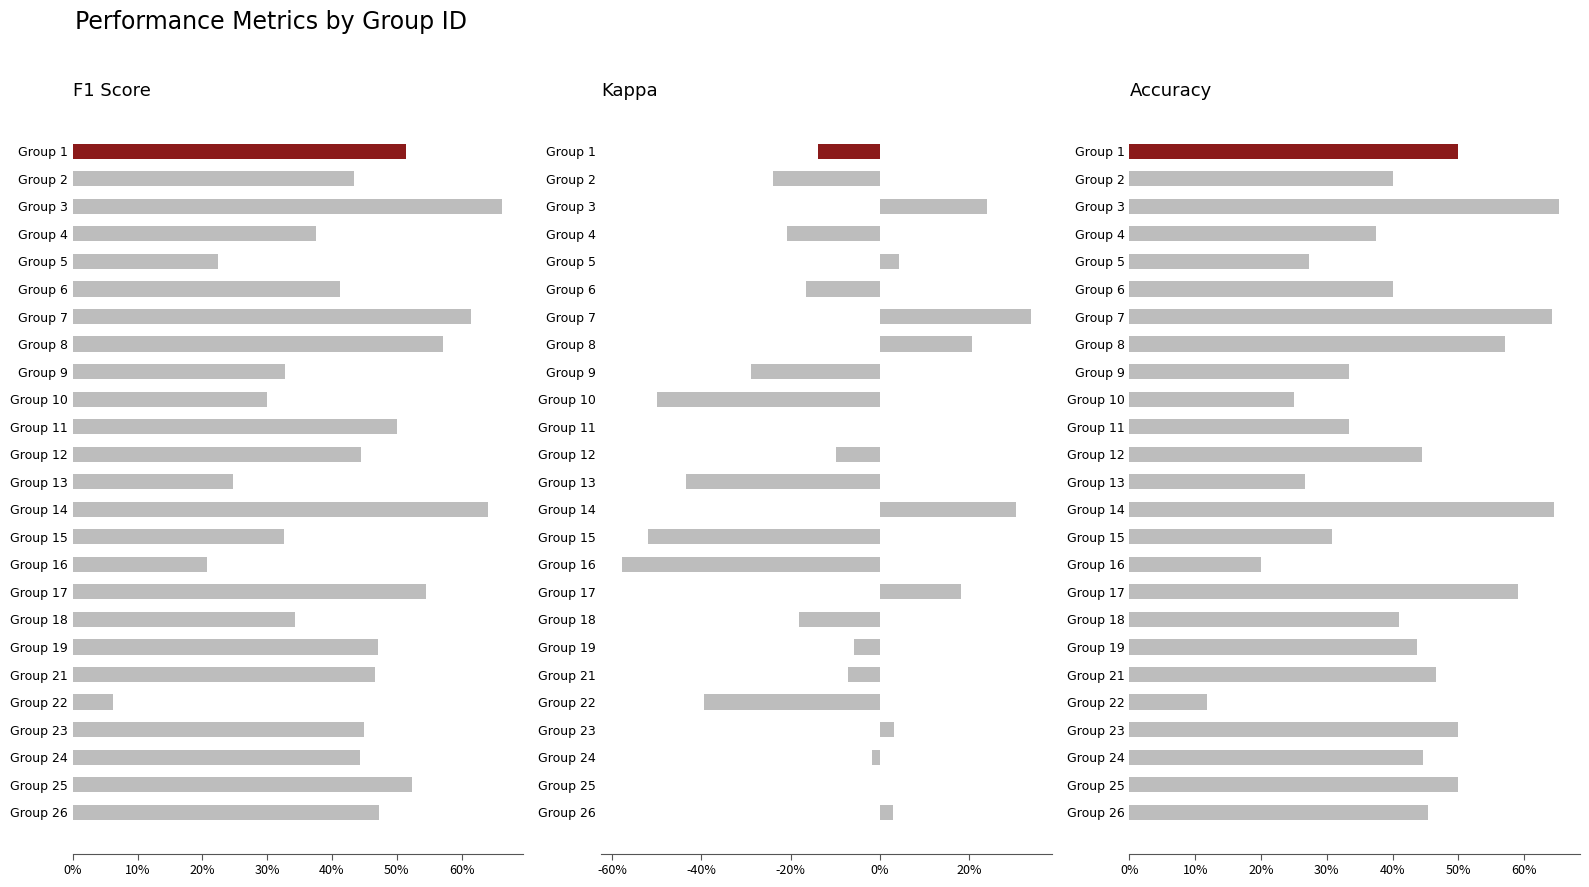

Between Group 15 and Group 18, which series saw the biggest shift?

Kappa